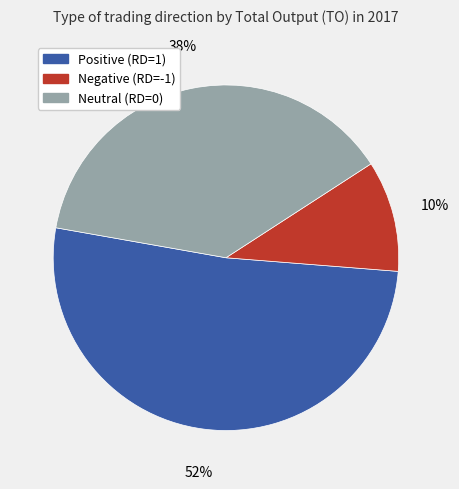

Does any single category account for the majority?

Yes